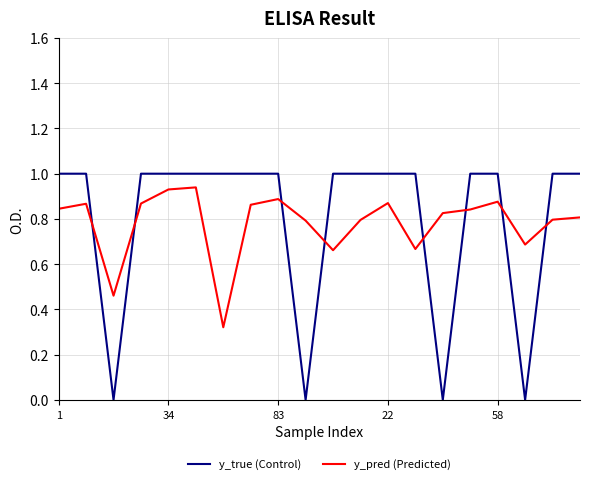

Which series has the widest spread of values?

y_true (Control)